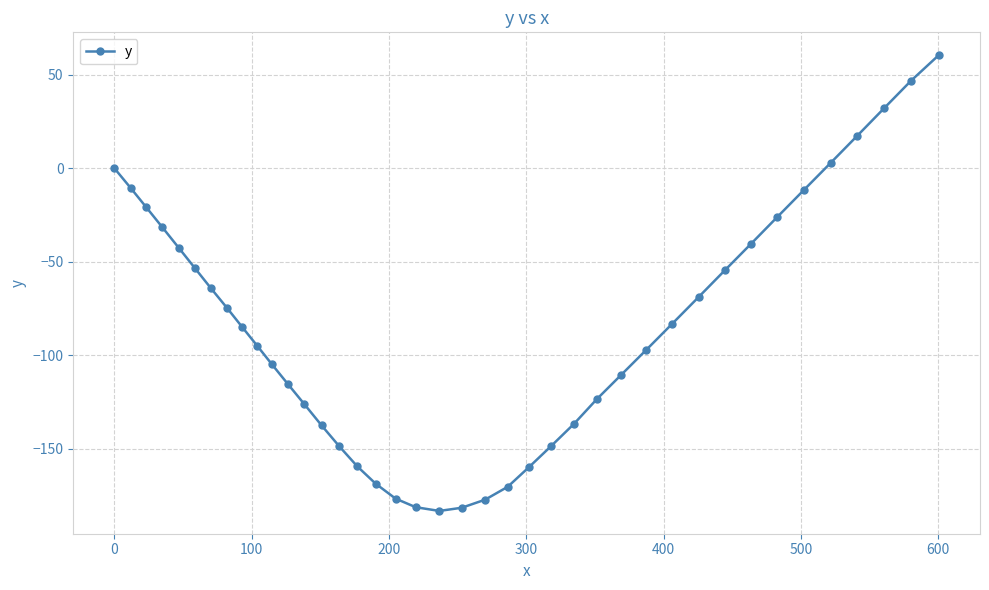

What is the maximum value shown in the chart?

60.6